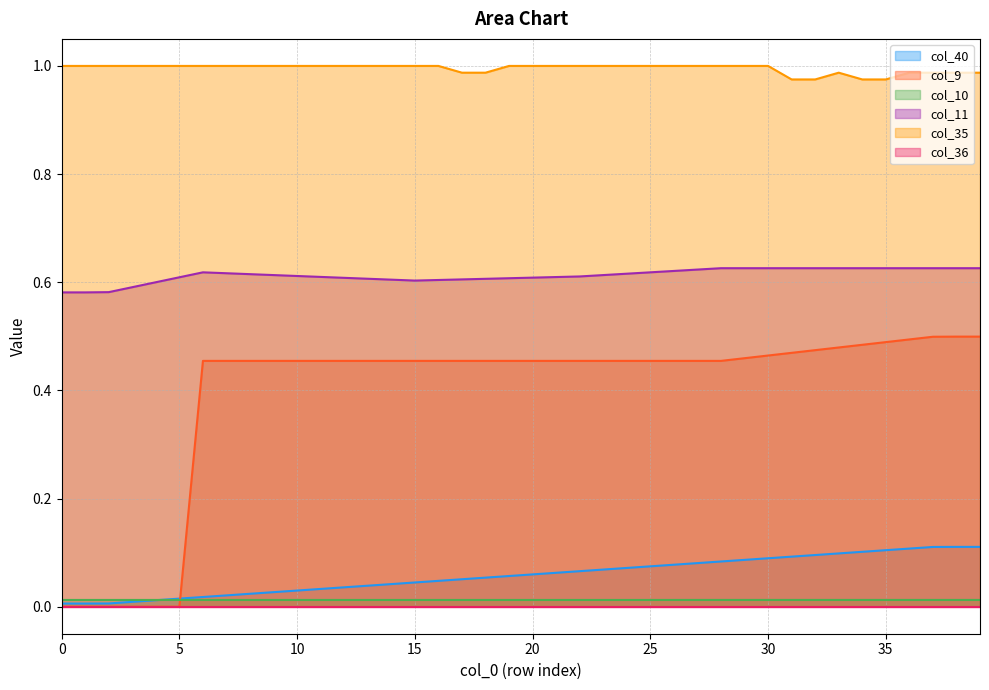

Which series has the largest total across all categories?

col_35